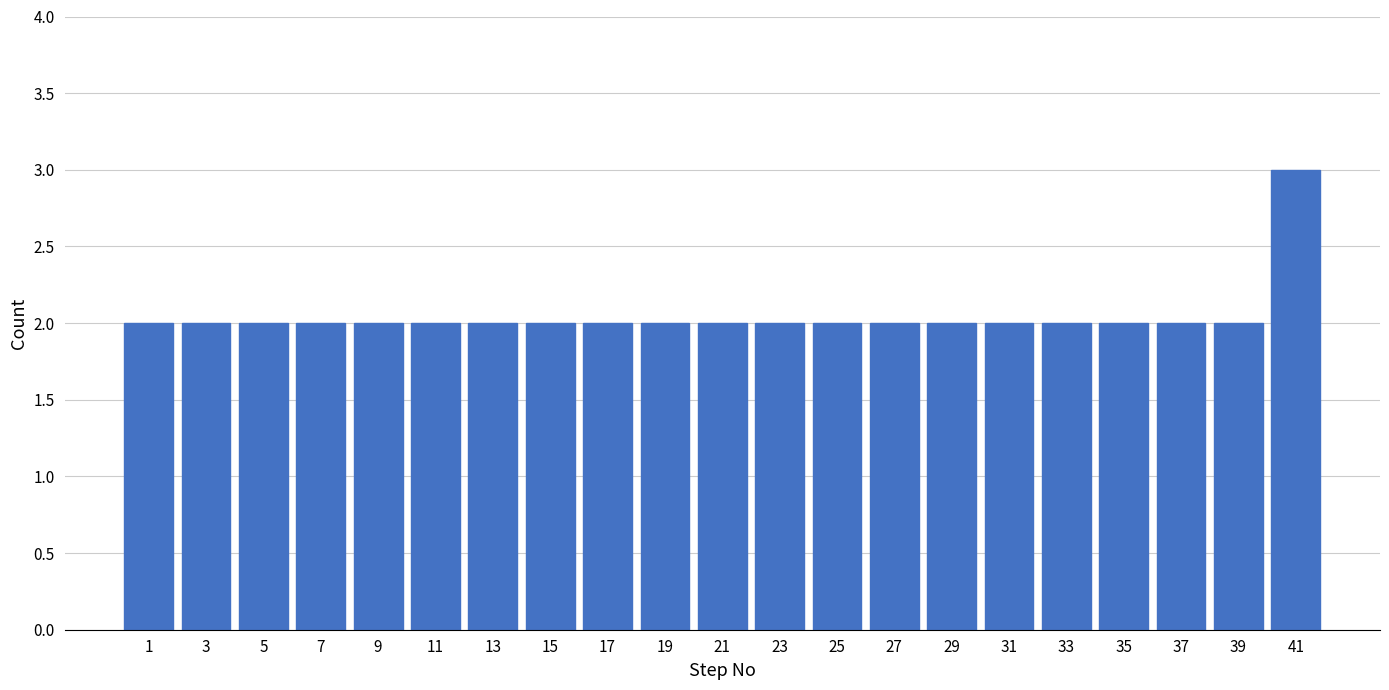

Reading left to right, what are all the values shown in this chart?

2	2	2	2	2	2	2	2	2	2	2	2	2	2	2	2	2	2	2	2	3